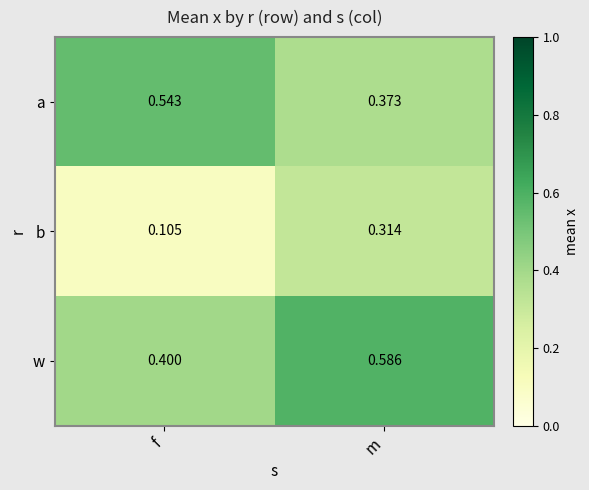

Which series has the largest total across all categories?

w